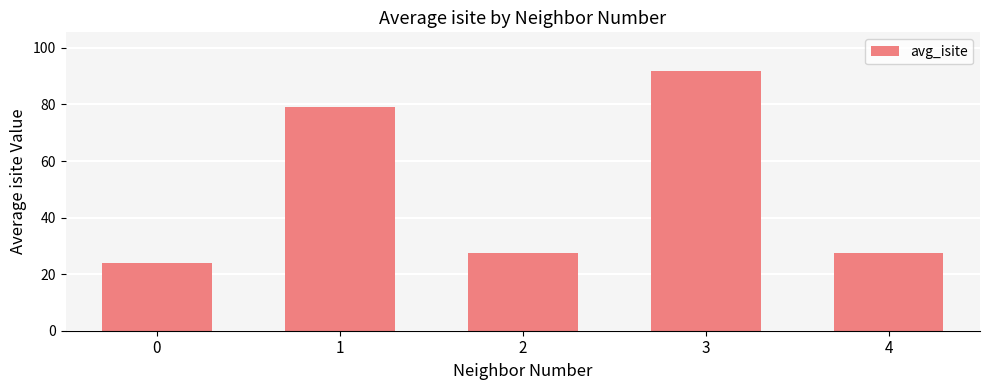

Where does the data first go above 27?

1